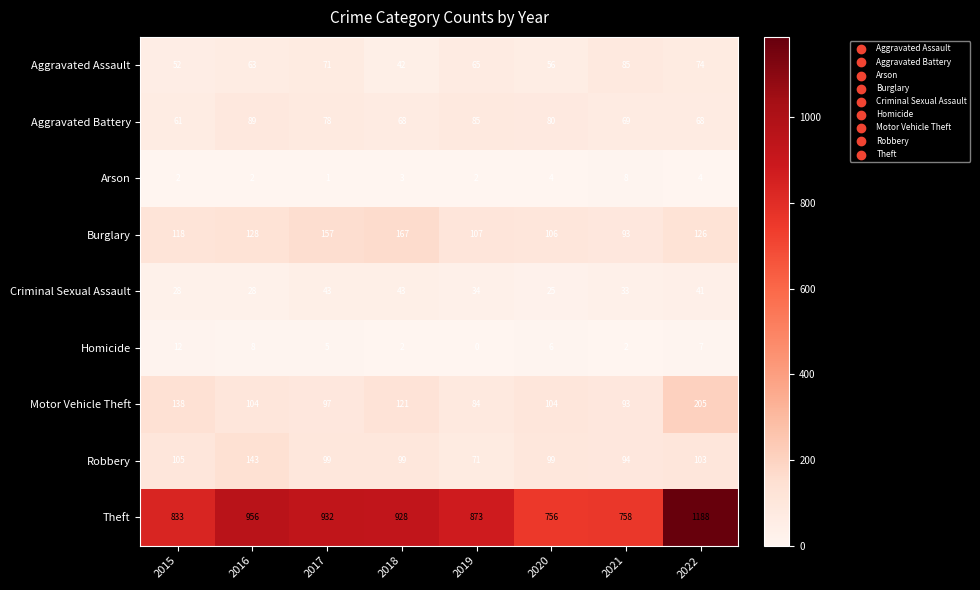

Which series has the widest spread of values?

Theft